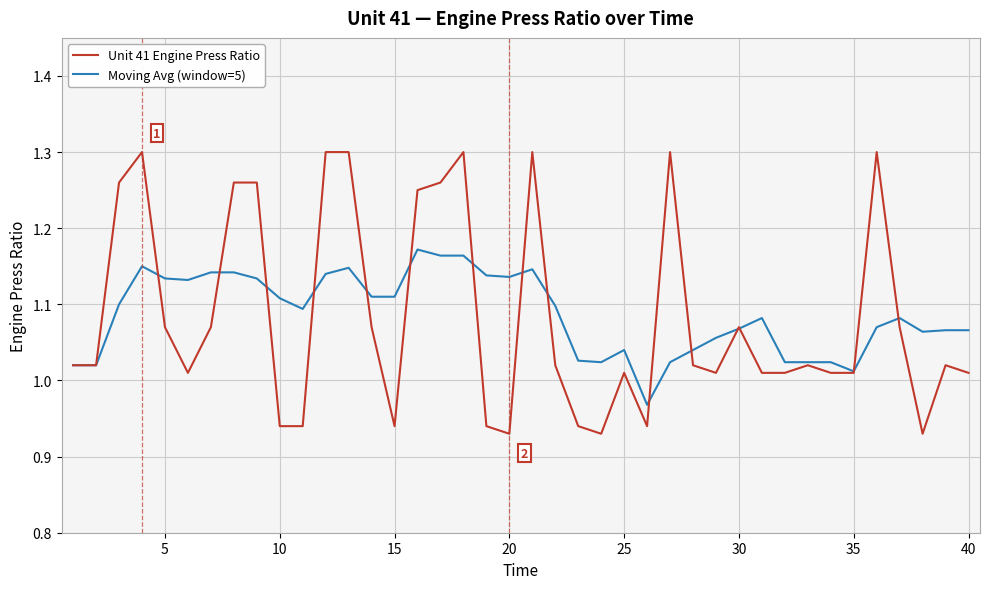

Which series has the largest range (max minus min)?

Unit 41 Engine Press Ratio